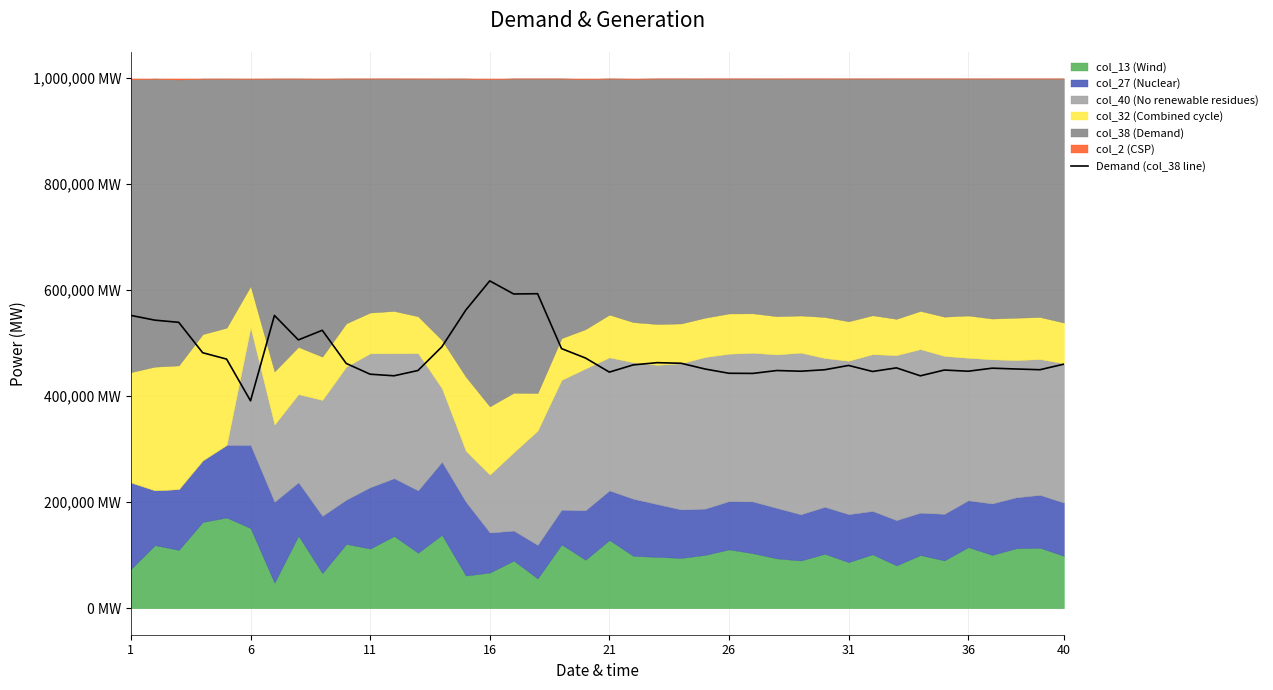

What is the value of the 26th point from the left?

442915